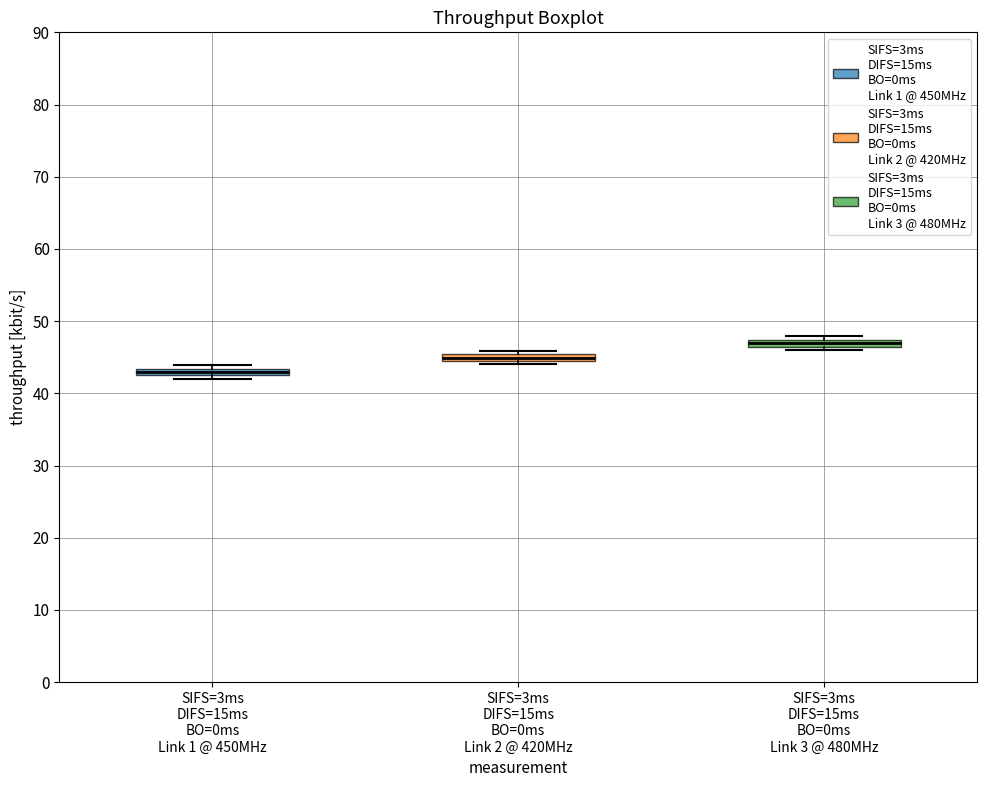

Where is the upper edge of the box for SIFS=3ms DIFS=15ms BO=0ms Link 1 @ 450MHz on the y-axis? The values are not printed on the chart, so give them approximately, as read against the axis.

43